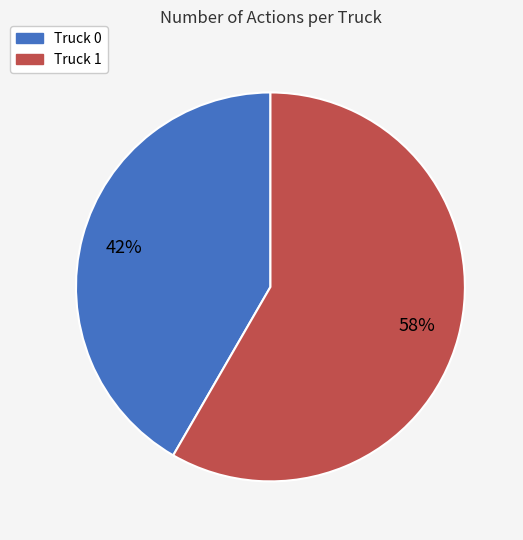

To the nearest percent, what is the average slice percentage?

50%